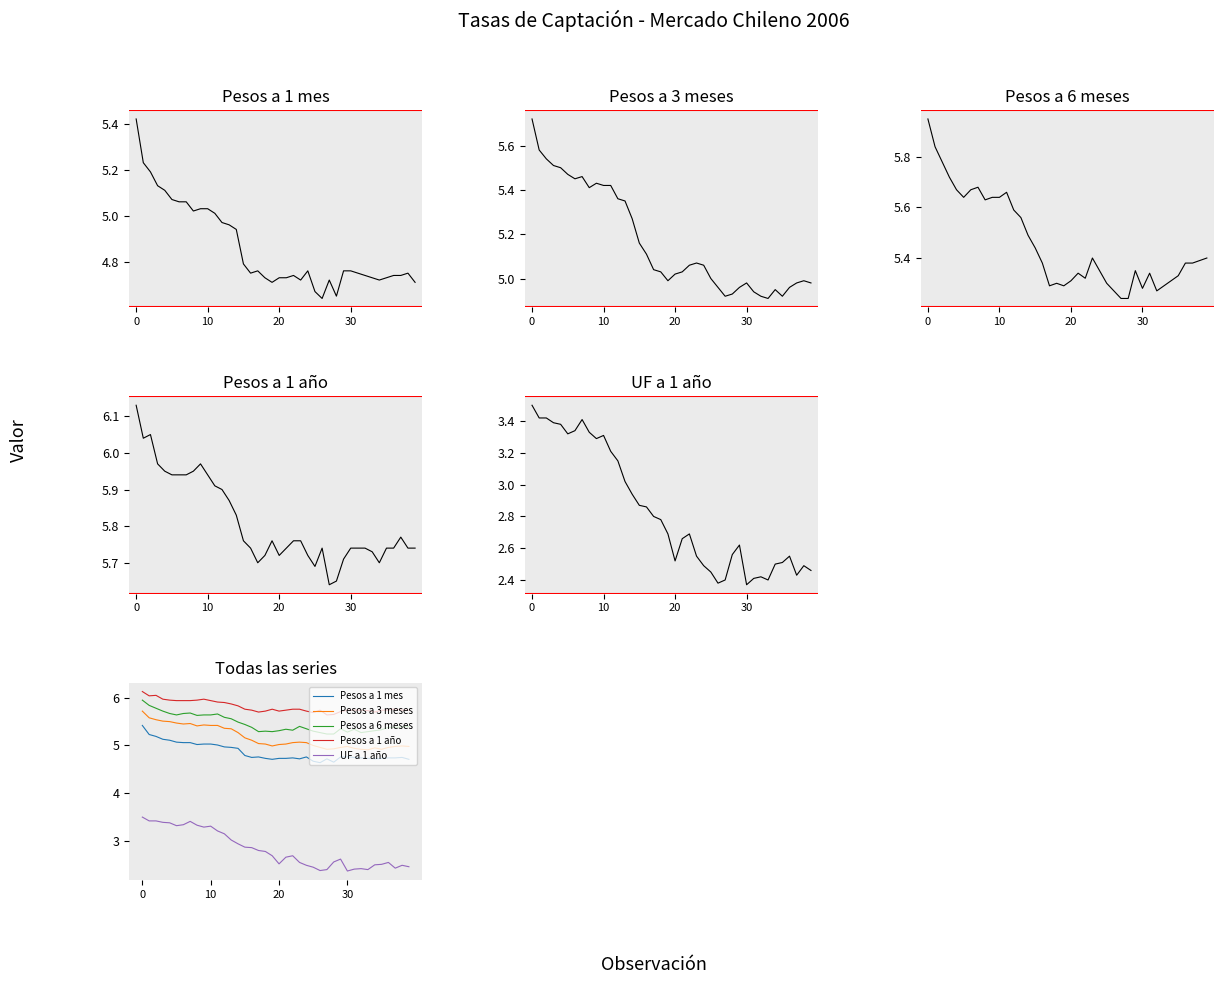

The Pesos a 6 meses series shows 5.4 at 24-02-2006. True or false?

True